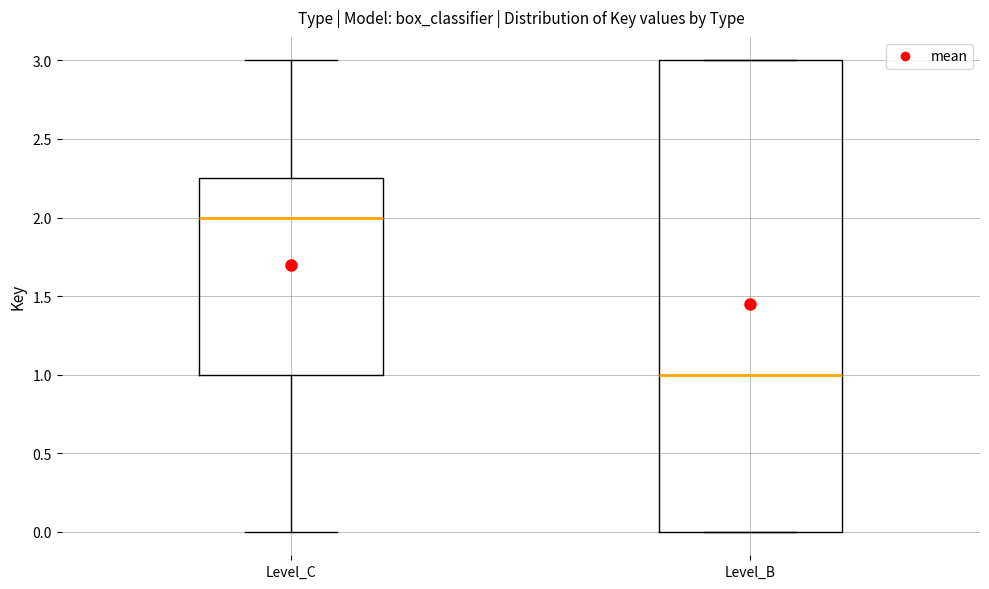

Reading left to right, read every box against the y-axis: the position of its median line, the range the box covers, and the ends of its whiskers. The values are not printed on the chart, so give them approximately, as read against the axis.

Level_C: median 2.00, box 1.00 to 2.25, whiskers 0.00 to 3.00
Level_B: median 1.00, box 0.00 to 3.00, whiskers 0.00 to 3.00